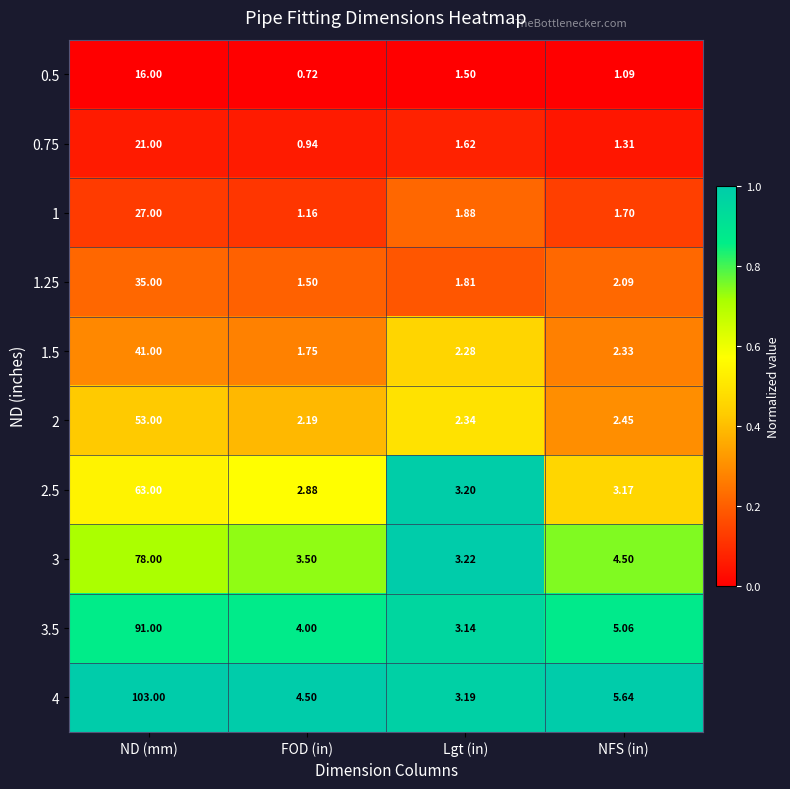

List the series in order of their peak value, highest first.

4, 3.5, 3, 2.5, 2, 1.5, 1.25, 1, 0.75, 0.5